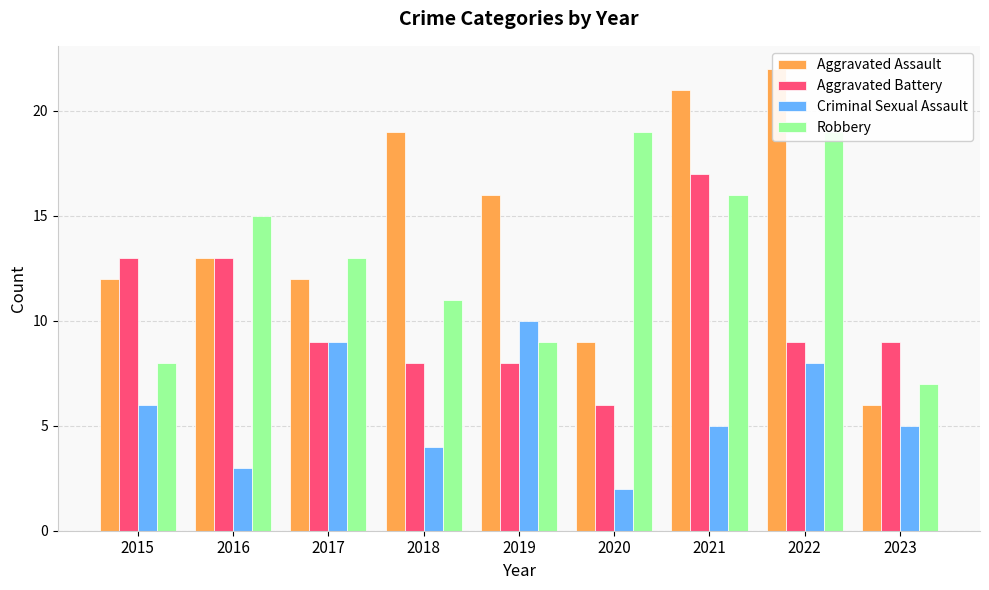

The Criminal Sexual Assault series shows 5 at 2016. True or false?

False